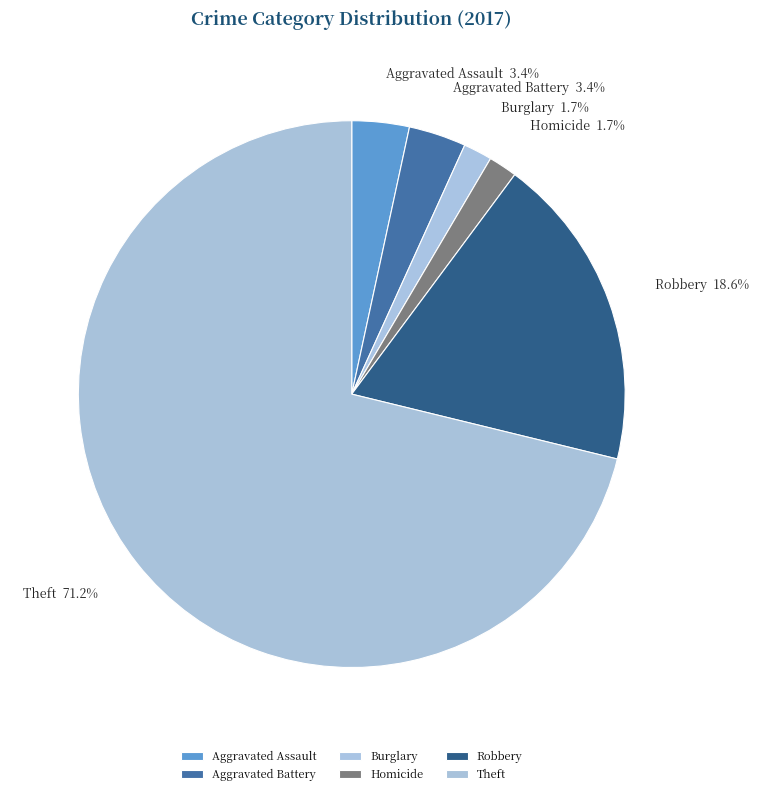

What percentage is NOT represented by Aggravated Battery?

96.6%